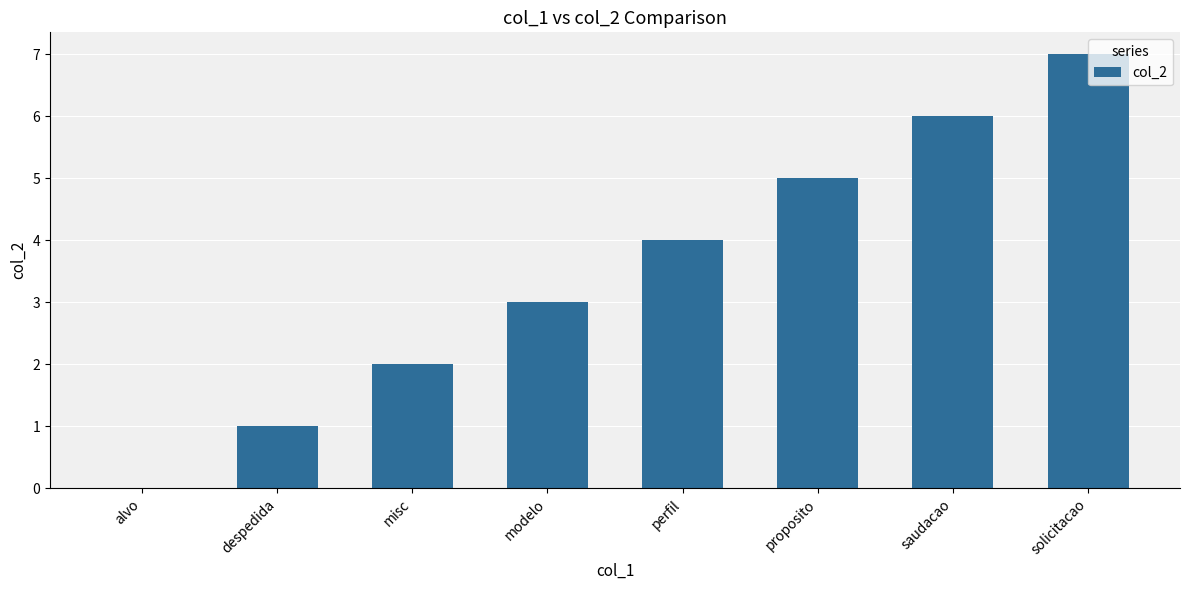

Which has a higher value, saudacao or modelo?

saudacao